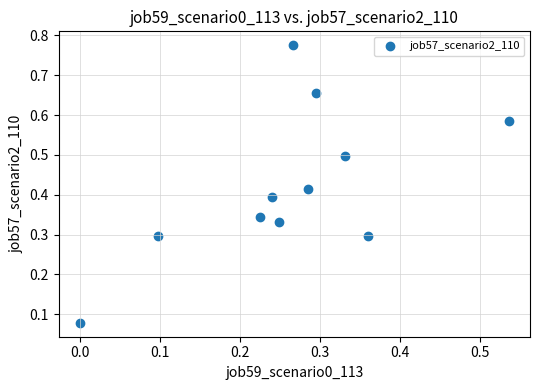

What is the range of X values (max minus min)?

0.5